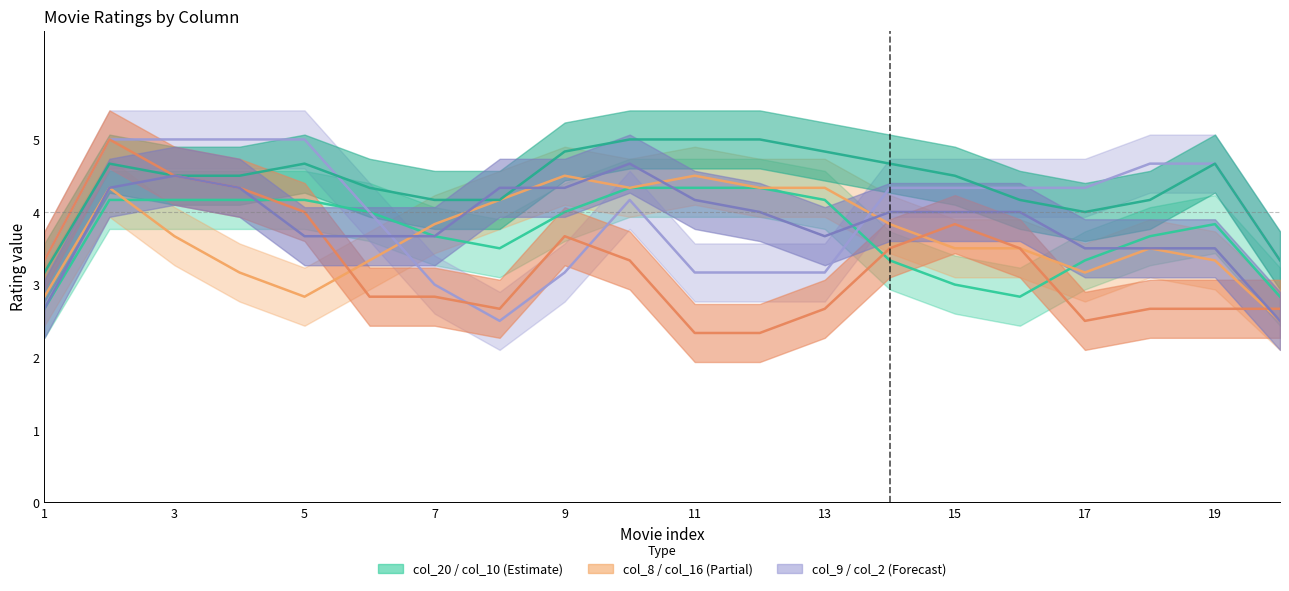

True or false: col_10 has more than 1 interior local peaks.

True